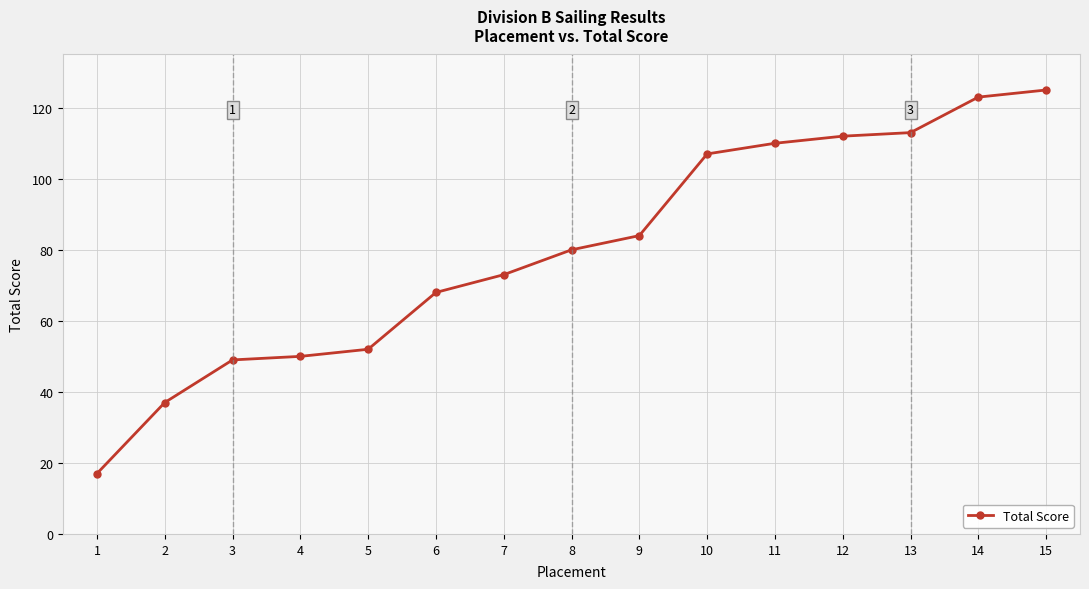

Approximately how many times larger is the value at 13 compared to 9?

1.3